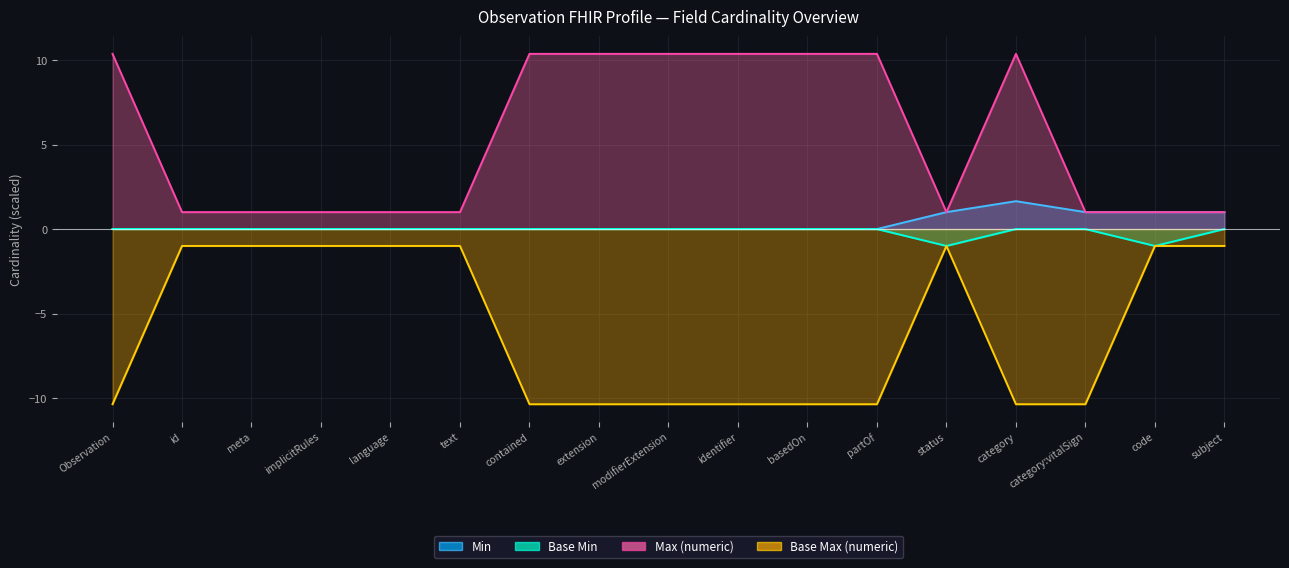

What is the sum of all Max (numeric) values?

91.9